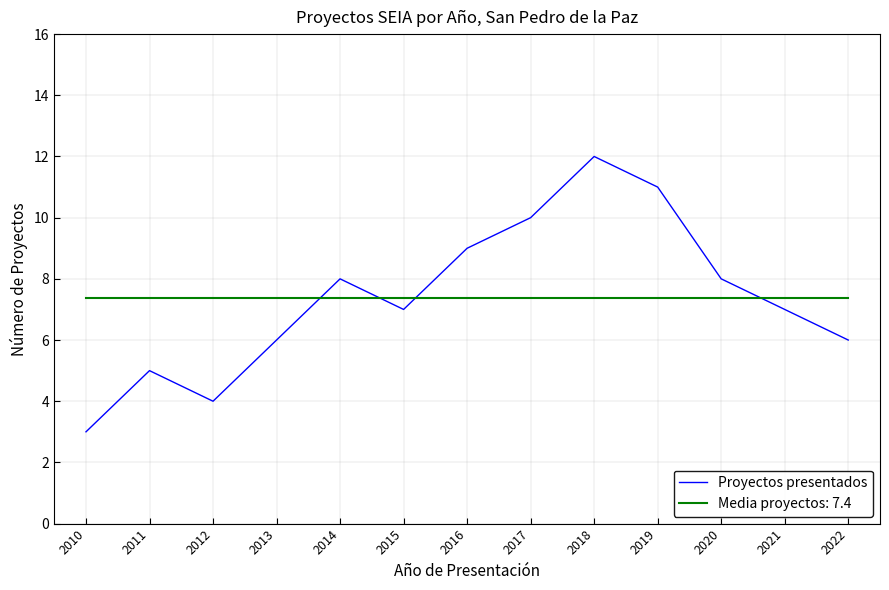

List the series in order of their peak value, highest first.

Proyectos presentados, Media proyectos: 7.4